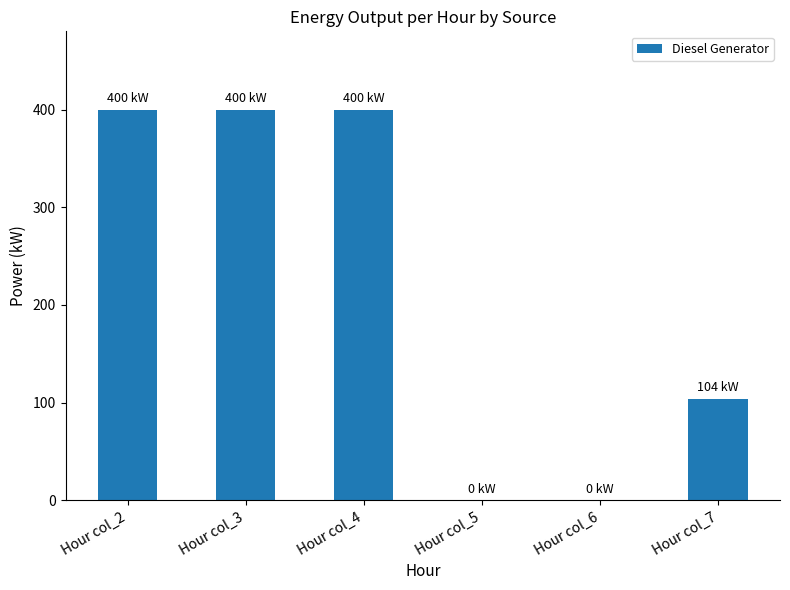

Reading left to right, what are all the values shown in this chart?

400	400	400	0	0	104